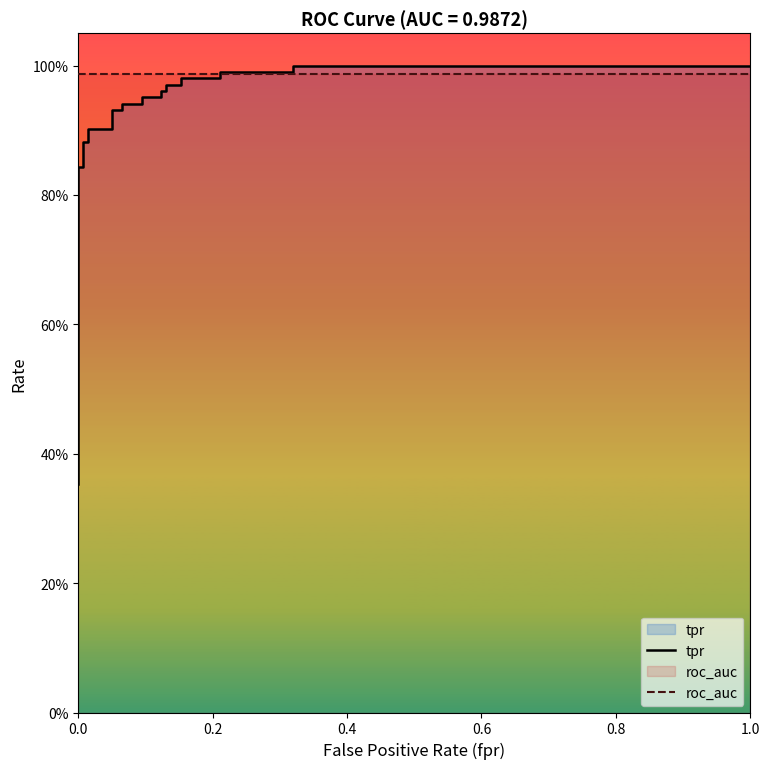

True or false: roc_auc has a value of 1.4 at 10.

False